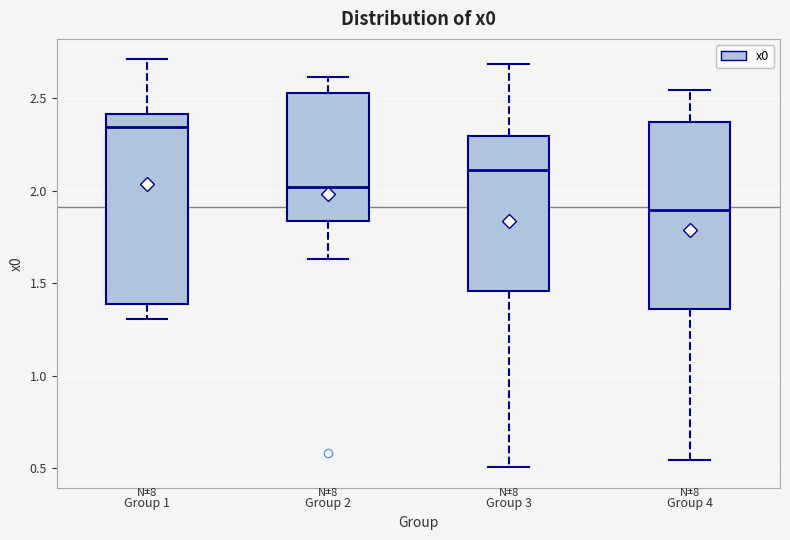

Reading left to right, read every box against the y-axis: the position of its median line, the range the box covers, and the ends of its whiskers. The values are not printed on the chart, so give them approximately, as read against the axis.

Group 1: median 2.35, box 1.40 to 2.40, whiskers 1.30 to 2.70
Group 2: median 2.00, box 1.85 to 2.55, whiskers 1.65 to 2.60
Group 3: median 2.10, box 1.45 to 2.30, whiskers 0.50 to 2.70
Group 4: median 1.90, box 1.35 to 2.35, whiskers 0.55 to 2.55